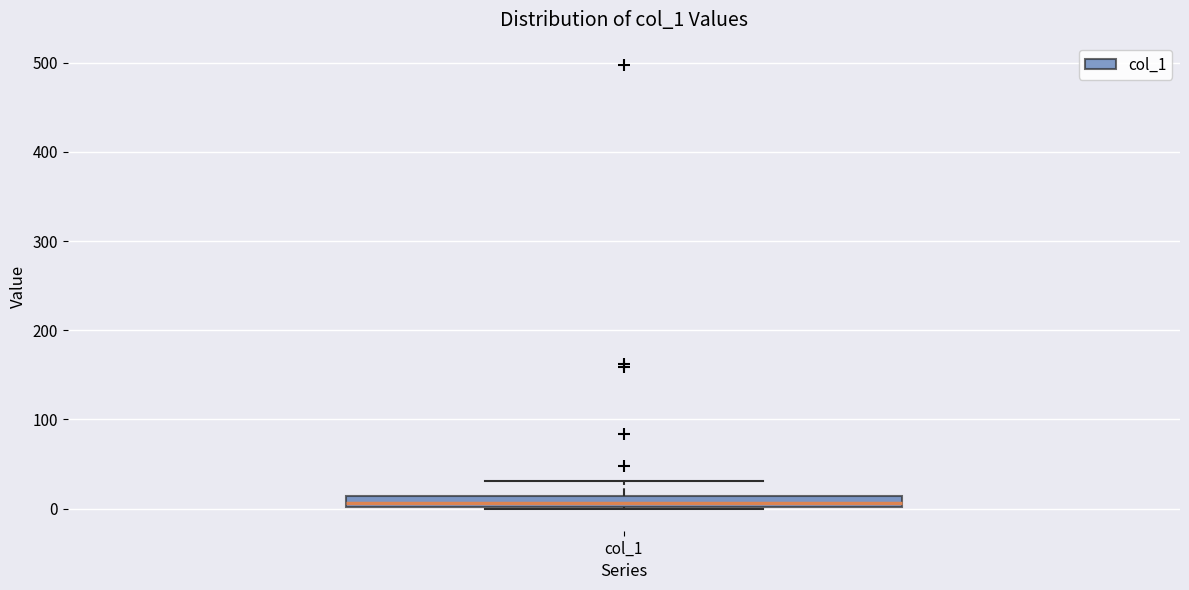

Where is the lower edge of the box for col_1 on the y-axis? The values are not printed on the chart, so give them approximately, as read against the axis.

0